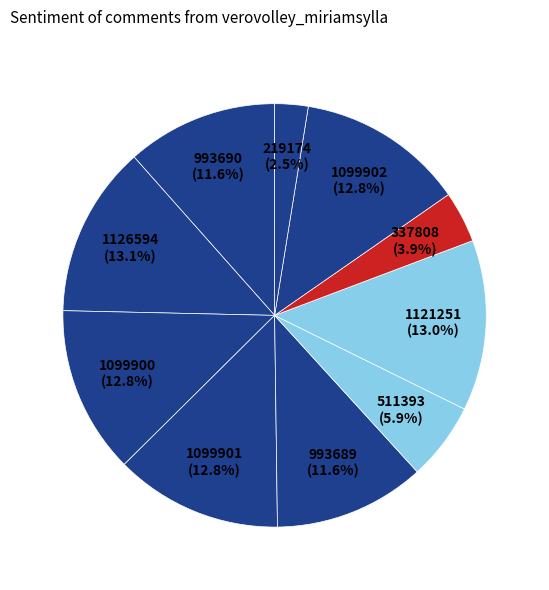

Does any single category account for the majority?

No